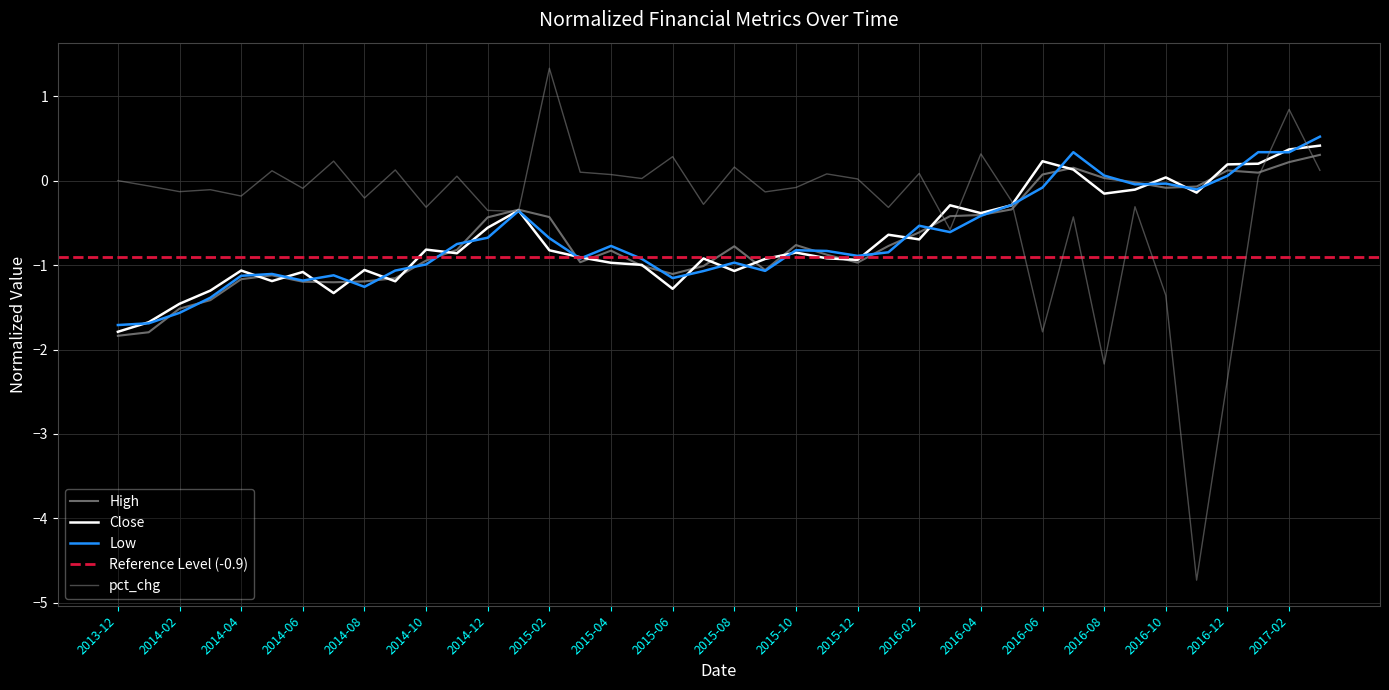

How many interior local peaks does the pct_chg series have?

14